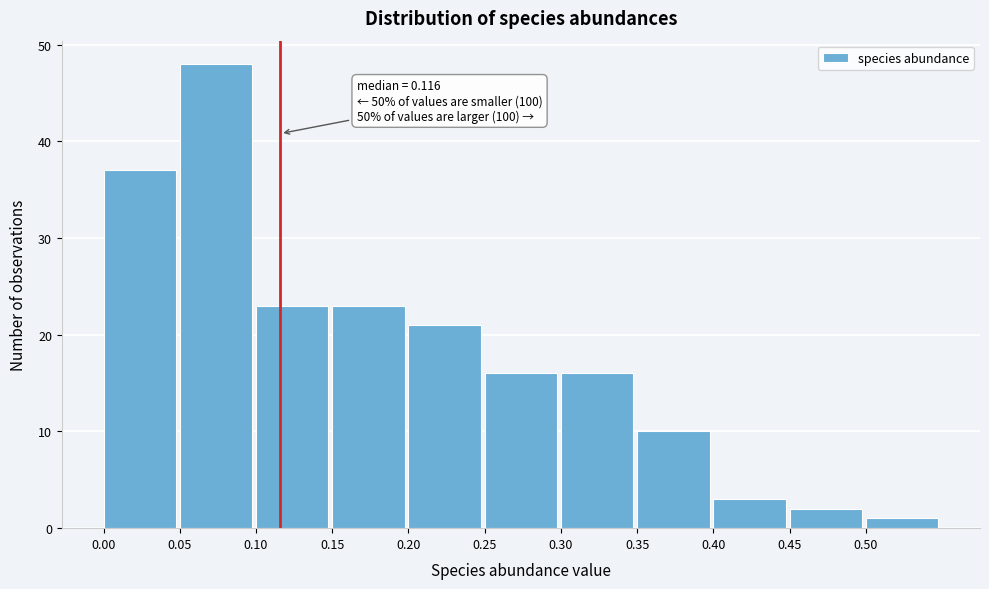

Over which range of the x-axis is the bar tallest?

0.05 to 0.10